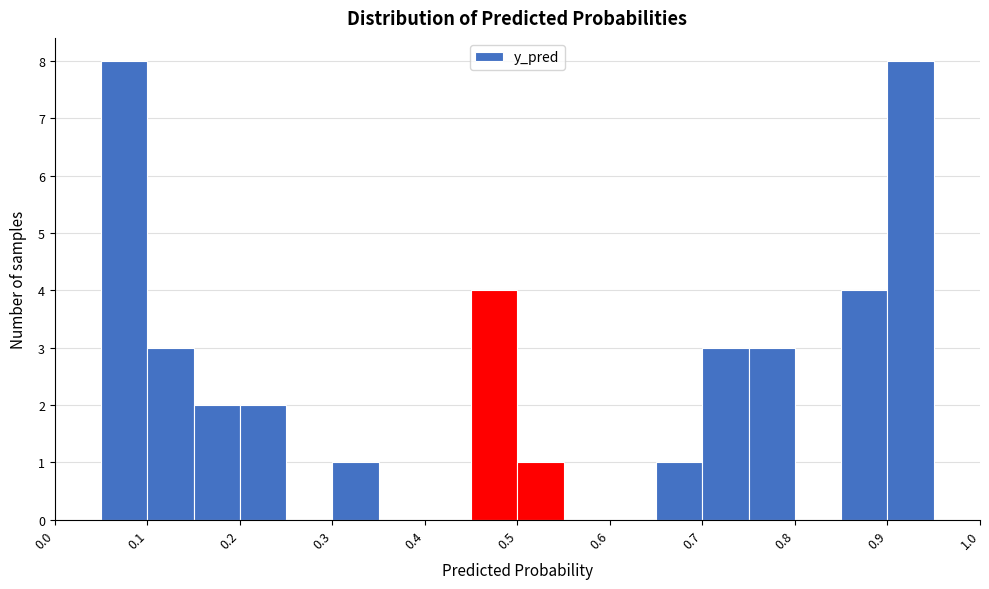

How tall is the bar that spans 0.90 to 0.95 on the x-axis? The values are not printed on the chart, so give them approximately, as read against the axis.

8